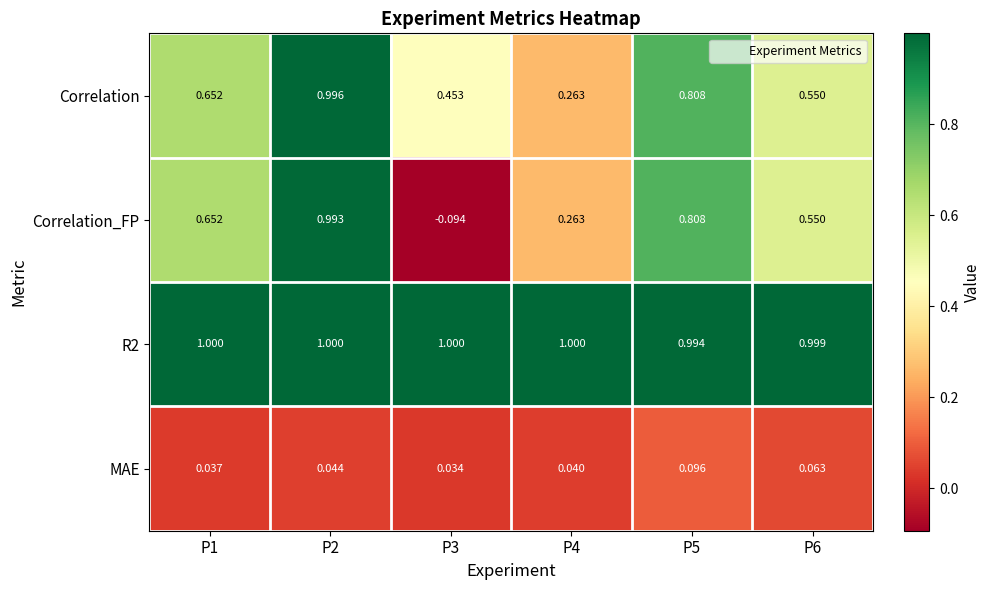

Is the value of MAE at P4 greater than the value of R2 at P1?

No